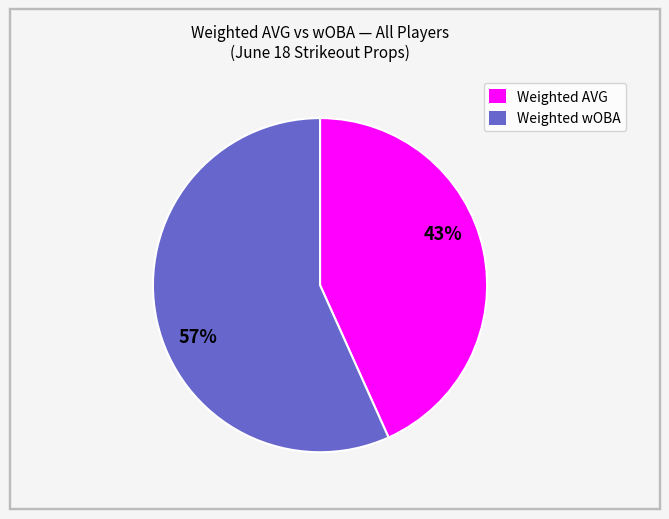

Which slice is the largest?

Weighted wOBA